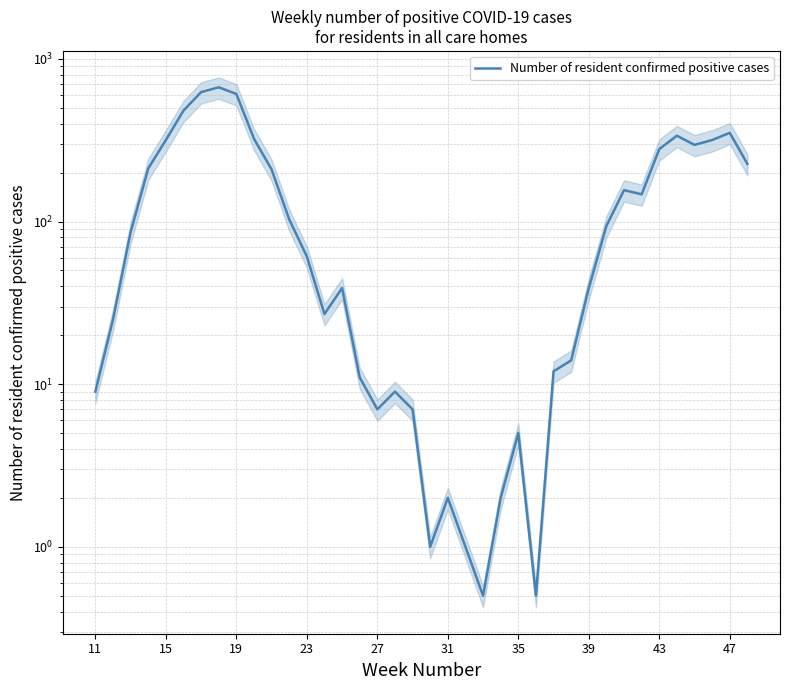

What is the value of the 4th point from the left?

212.0